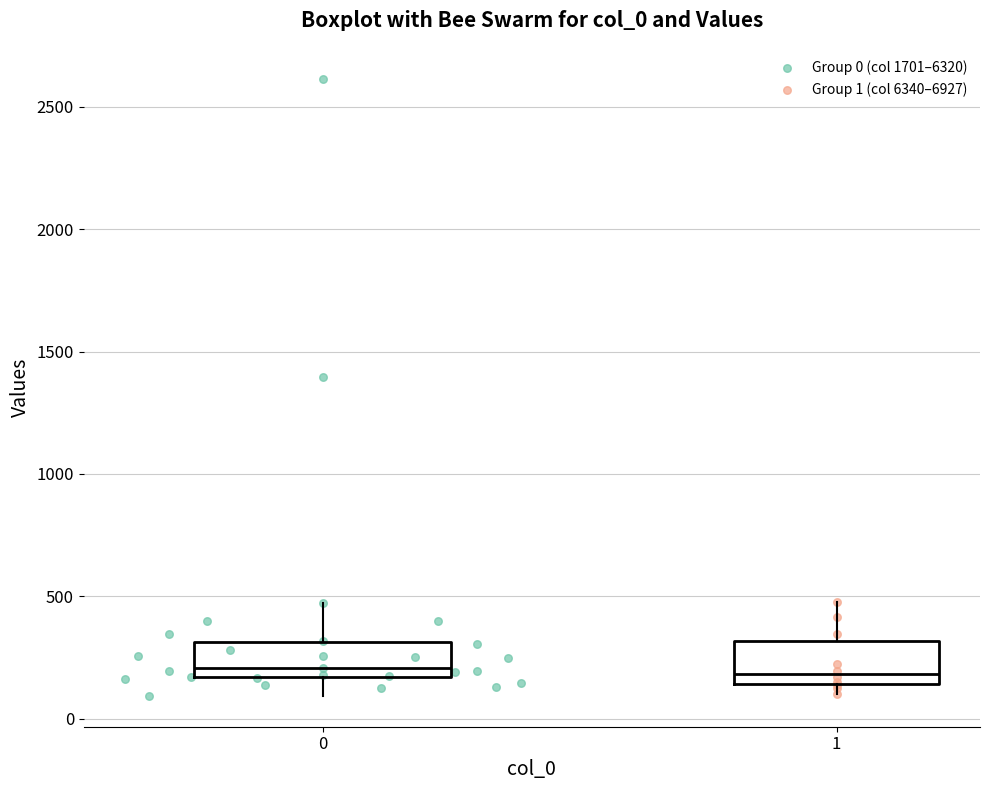

Reading left to right, transcribe this box plot: for each box, give where its median line is, the range the box spans, and where its two whiskers end, as read against the y-axis. The values are not printed on the chart, so give them approximately, as read against the axis.

0: median 200, box 150 to 300, whiskers 100 to 450
1: median 200, box 150 to 300, whiskers 100 to 500